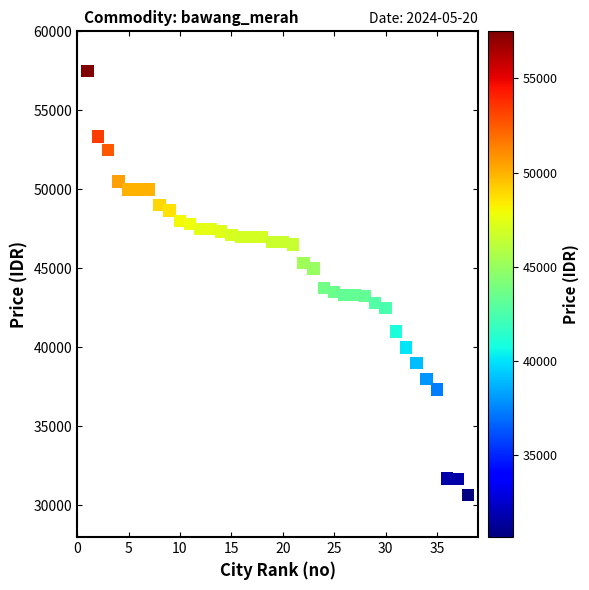

What is the range of Y values (max minus min)?

26834